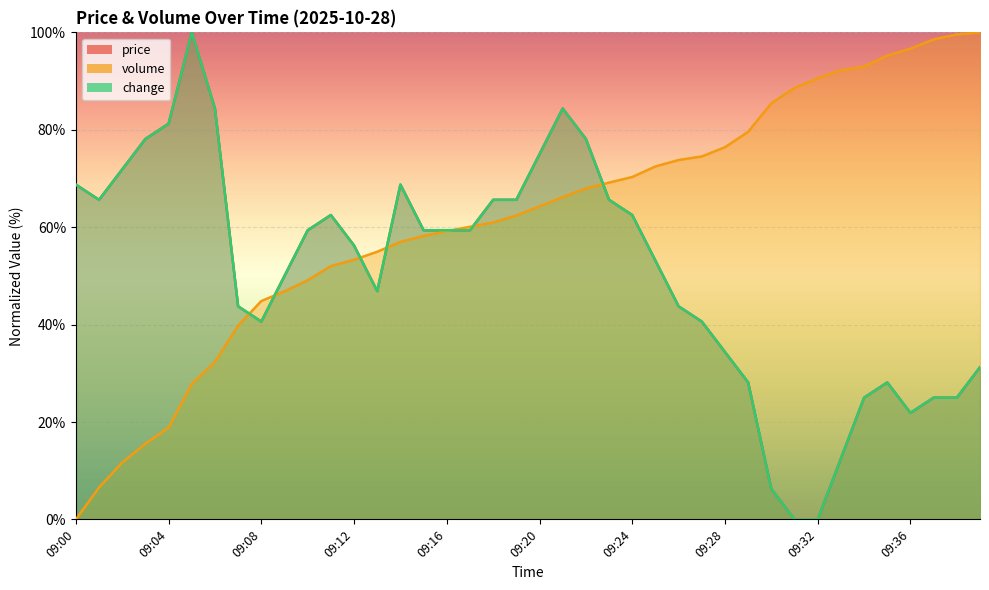

At which label is volume closest to 50?

09:10